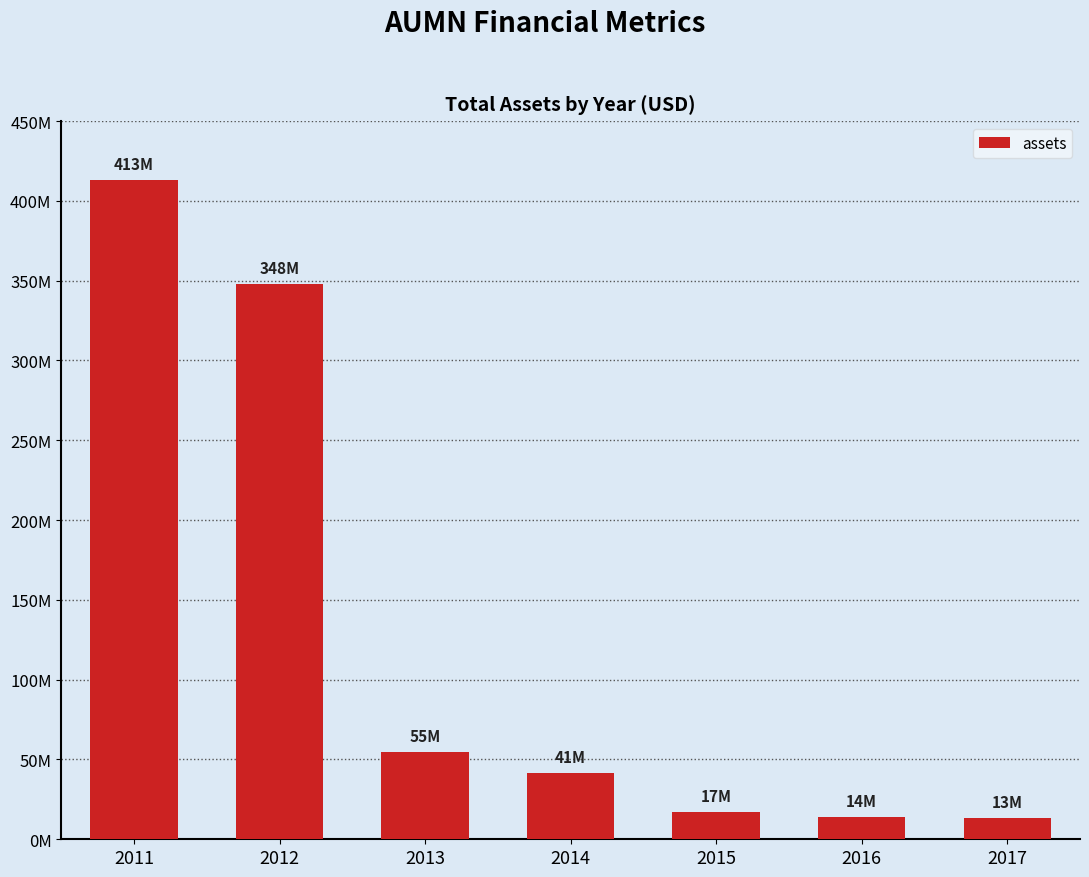

List the labels in order of value, smallest first.

2017, 2016, 2015, 2014, 2013, 2012, 2011